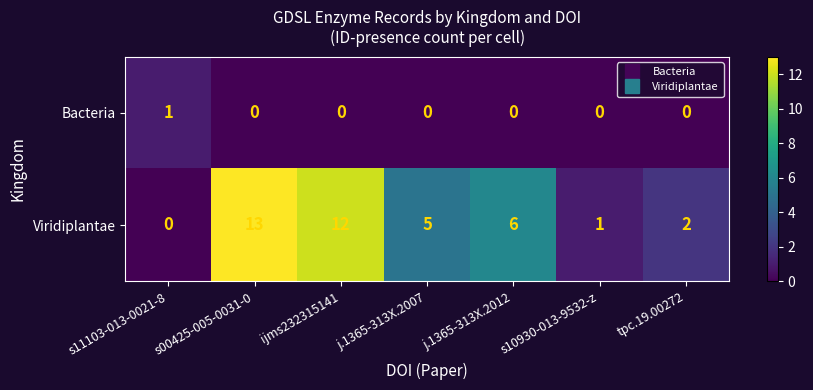

How many values in Bacteria are above zero?

1